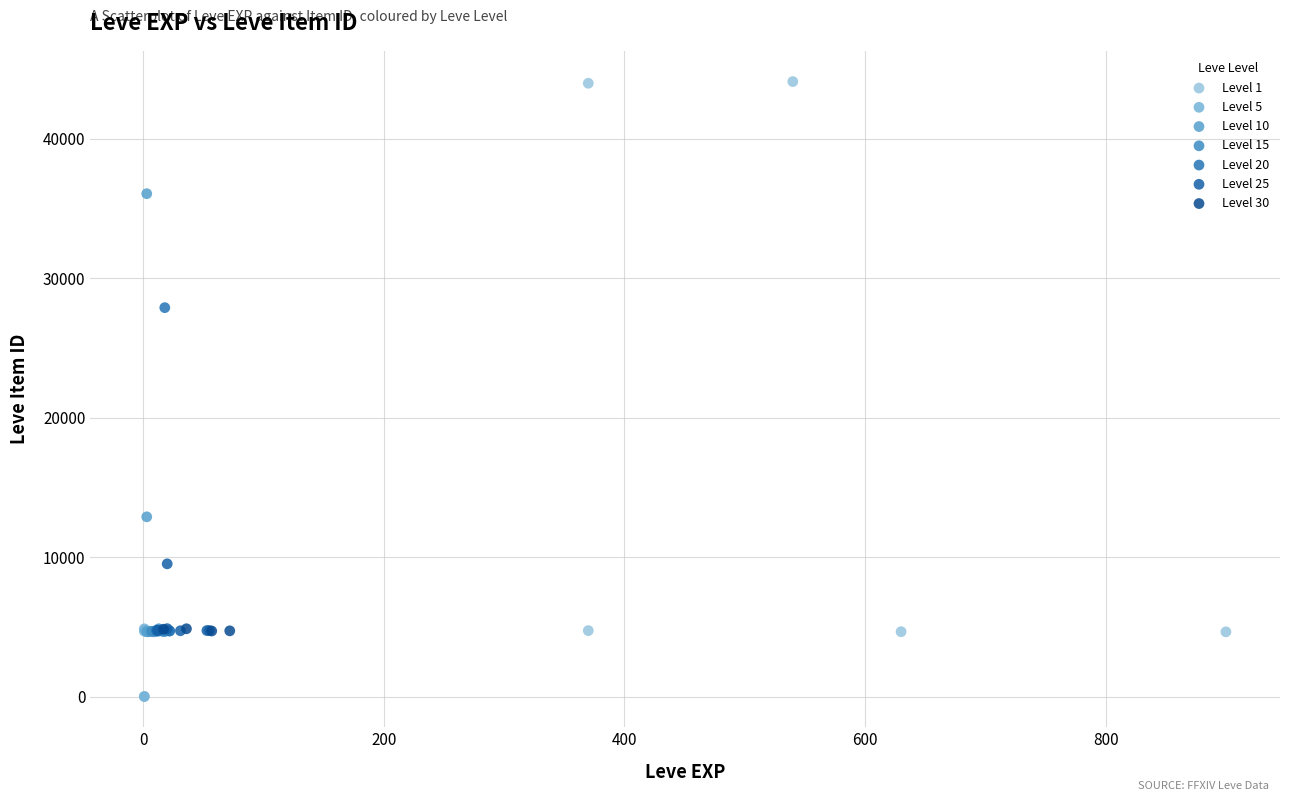

What are all the series names shown in the legend?

Level 1, Level 5, Level 10, Level 15, Level 20, Level 25, Level 30